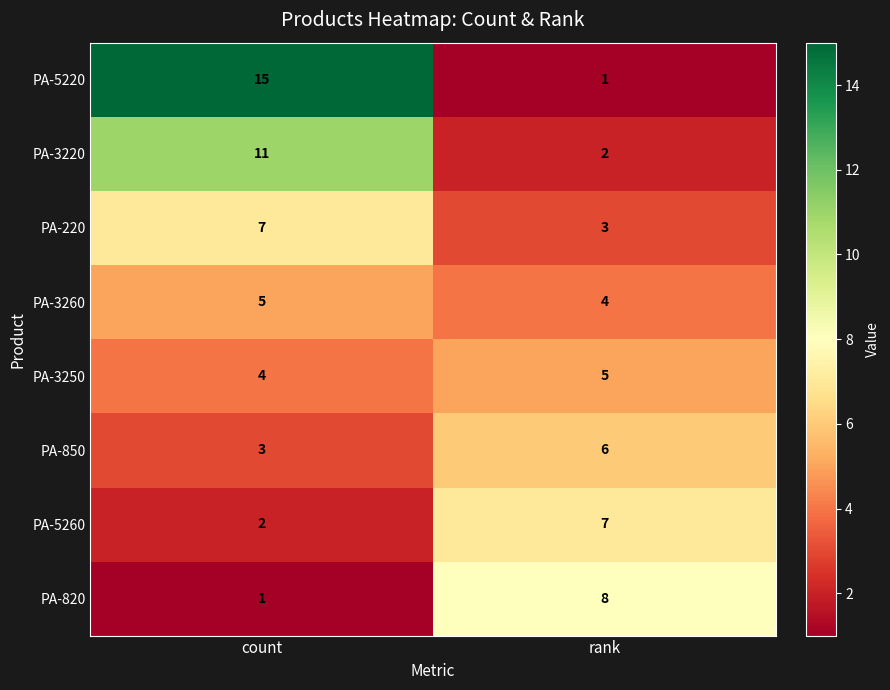

How many data points does each series have?

2